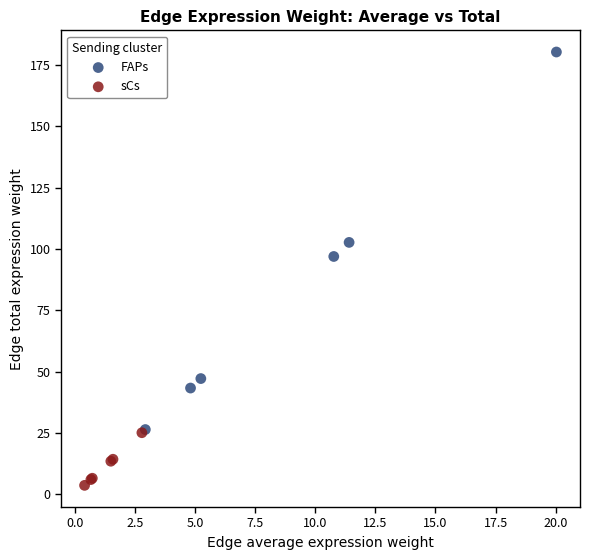

Which series reaches the minimum Y coordinate?

sCs